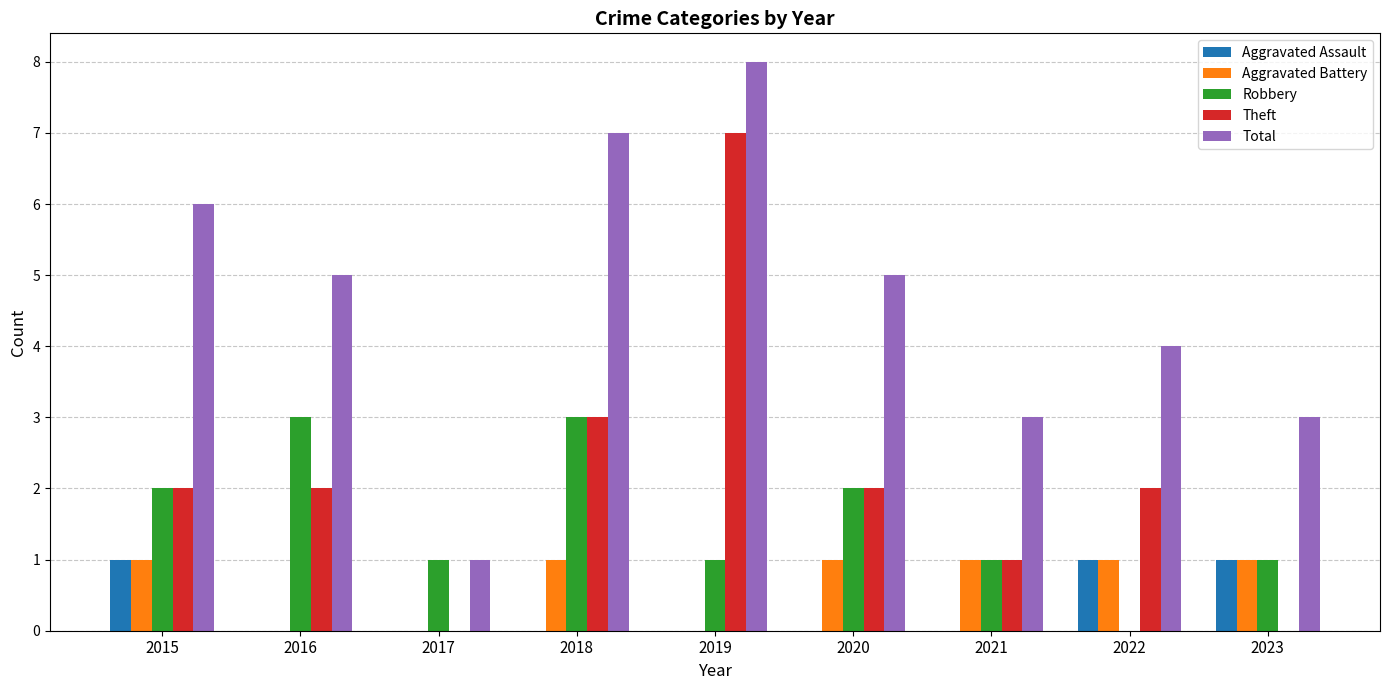

What is the sum of all Aggravated Assault values?

3